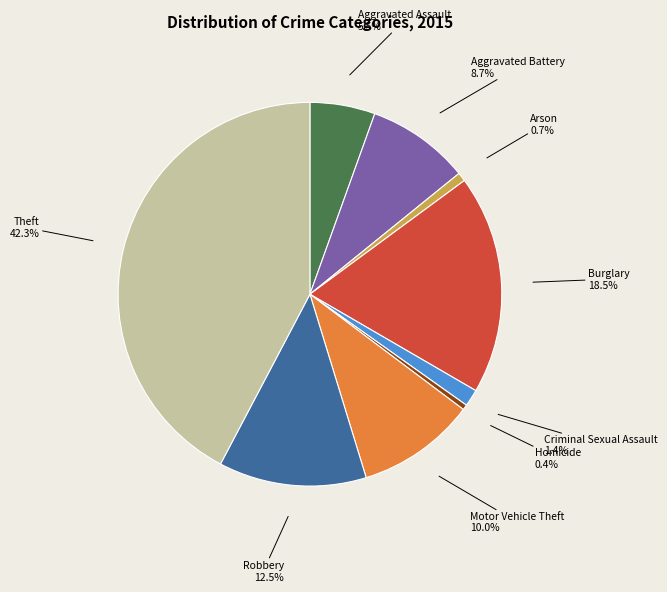

Between Motor Vehicle Theft and Aggravated Assault, which is larger?

Motor Vehicle Theft